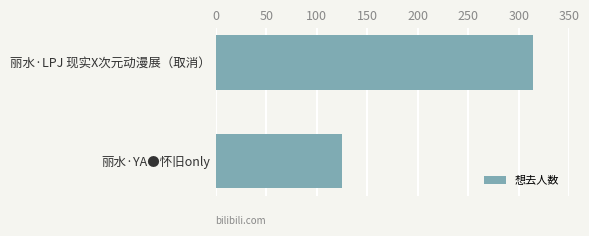

Does the chart contain any negative values?

No